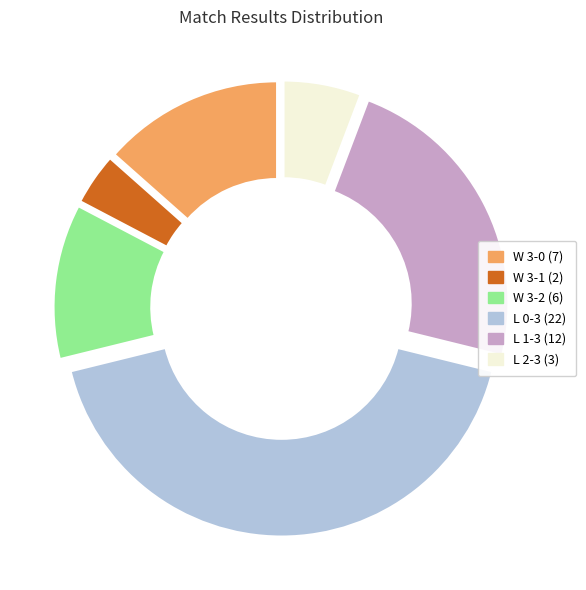

What is the largest slice in the pie chart?

L 0-3